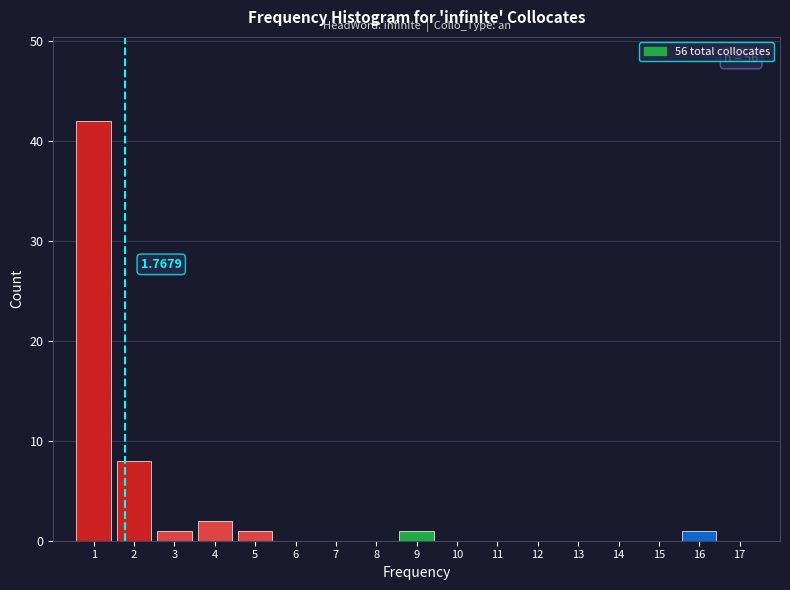

Which range on the x-axis has the tallest bar?

0.5 to 1.5